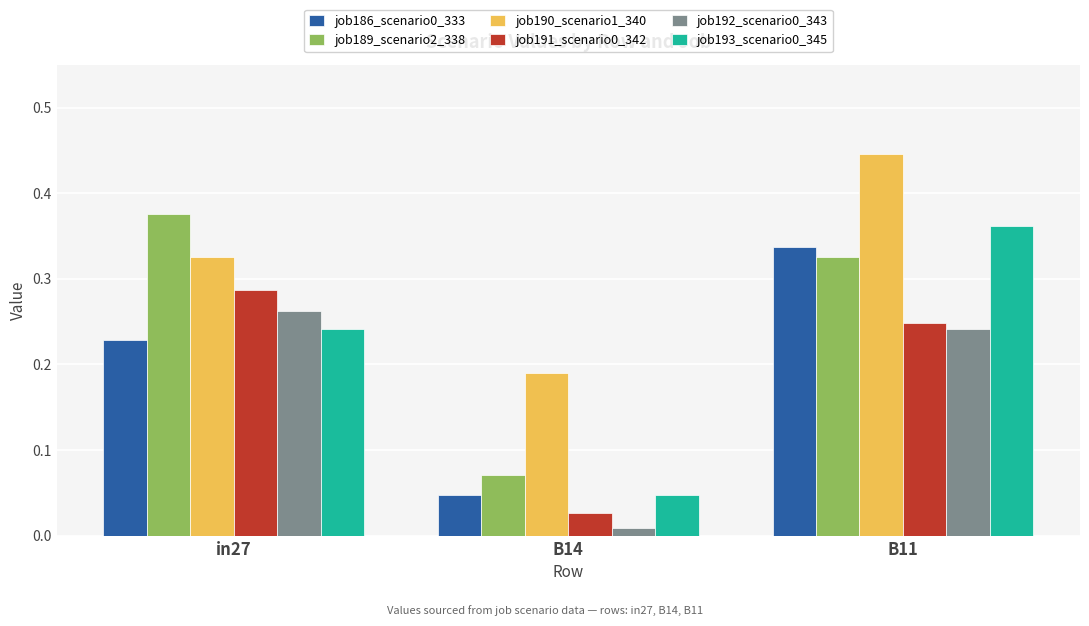

Which category has the lowest value in the job190_scenario1_340 series?

B14